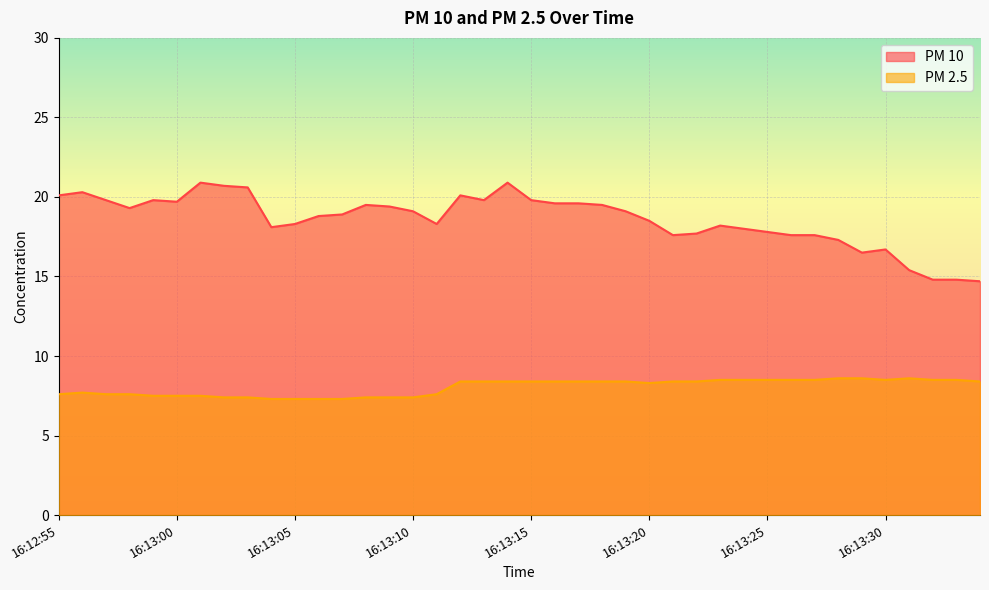

Reading left to right, what are all the values shown in this chart?

PM 10: 20.1	20.3	19.8	19.3	19.8	19.7	20.9	20.7	20.6	18.1	18.3	18.8	18.9	19.5	19.4	19.1	18.3	20.1	19.8	20.9	19.8	19.6	19.6	19.5	19.1	18.5	17.6	17.7	18.2	18.0	17.8	17.6	17.6	17.3	16.5	16.7	15.4	14.8	14.8	14.7
PM 2.5: 7.6	7.7	7.6	7.6	7.5	7.5	7.5	7.4	7.4	7.3	7.3	7.3	7.3	7.4	7.4	7.4	7.6	8.4	8.4	8.4	8.4	8.4	8.4	8.4	8.4	8.3	8.4	8.4	8.5	8.5	8.5	8.5	8.5	8.6	8.6	8.5	8.6	8.5	8.5	8.4